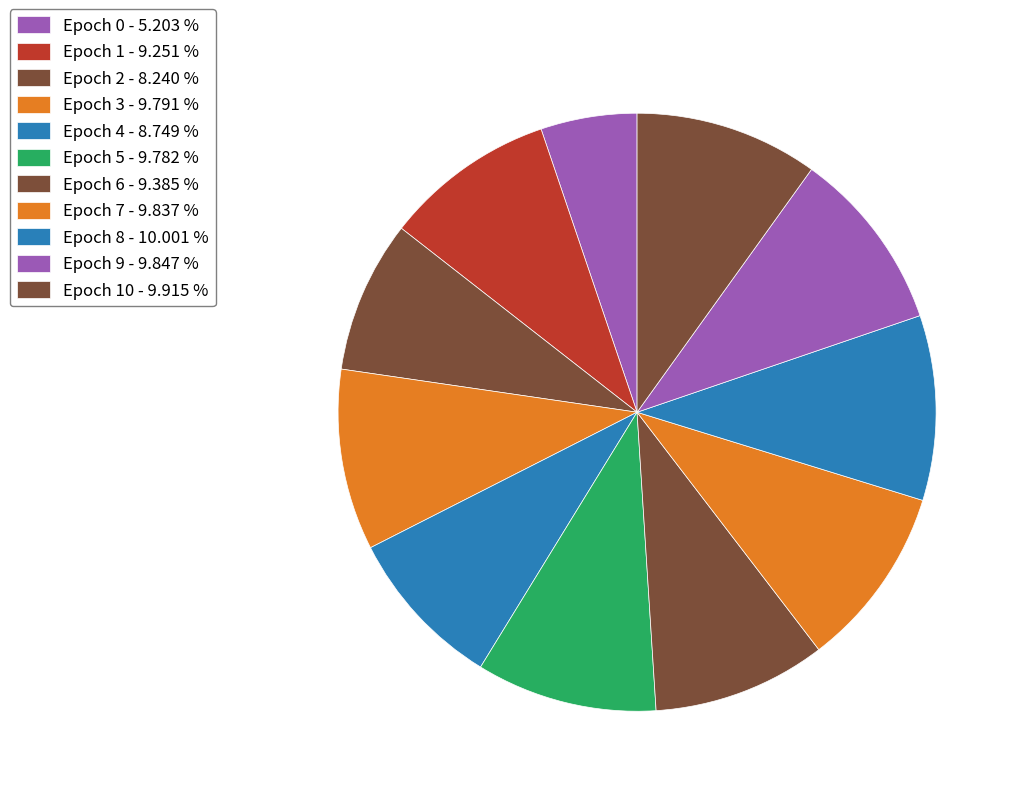

To the nearest percent, what is the average slice percentage?

9%